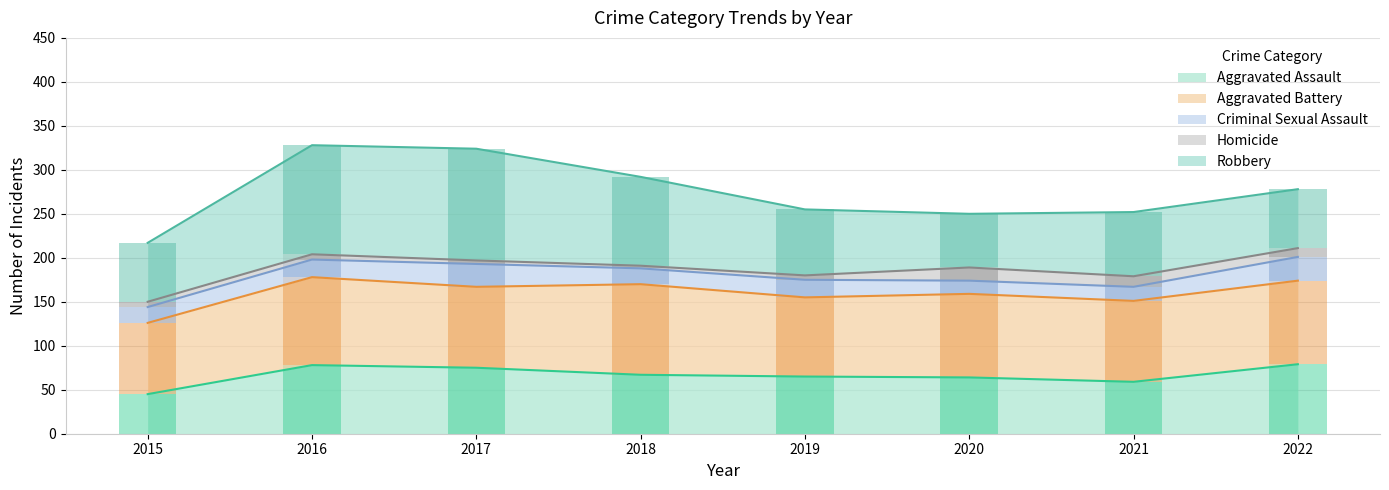

At which label does Robbery reach its peak?

2017